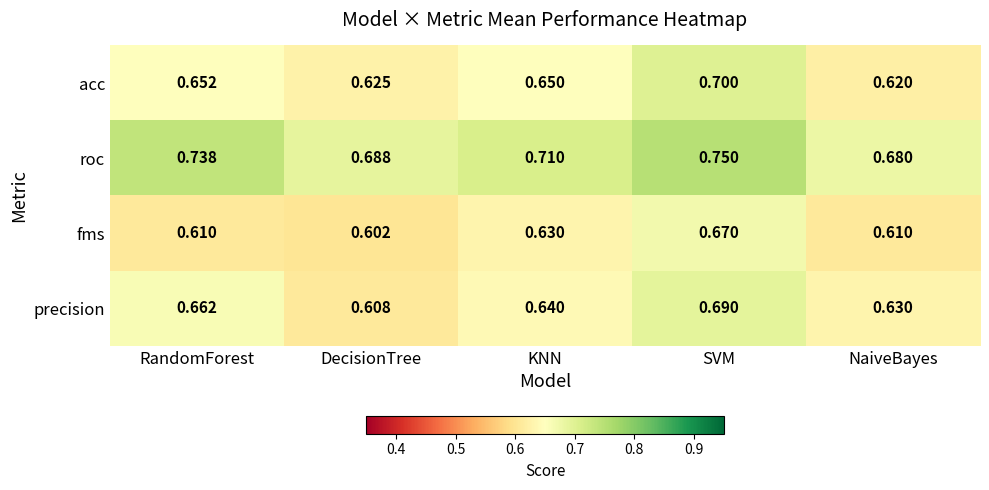

Which category has the highest value across all series?

SVM